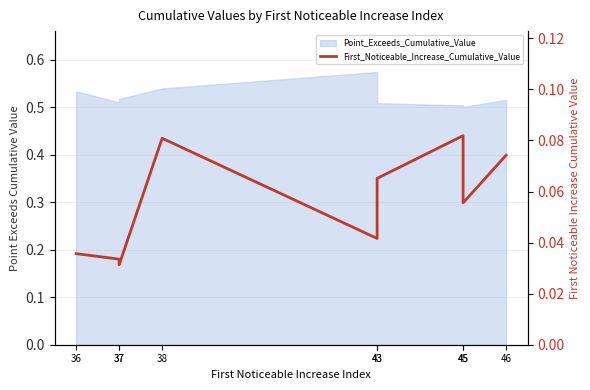

Where is the data nearest to the value 0?

37